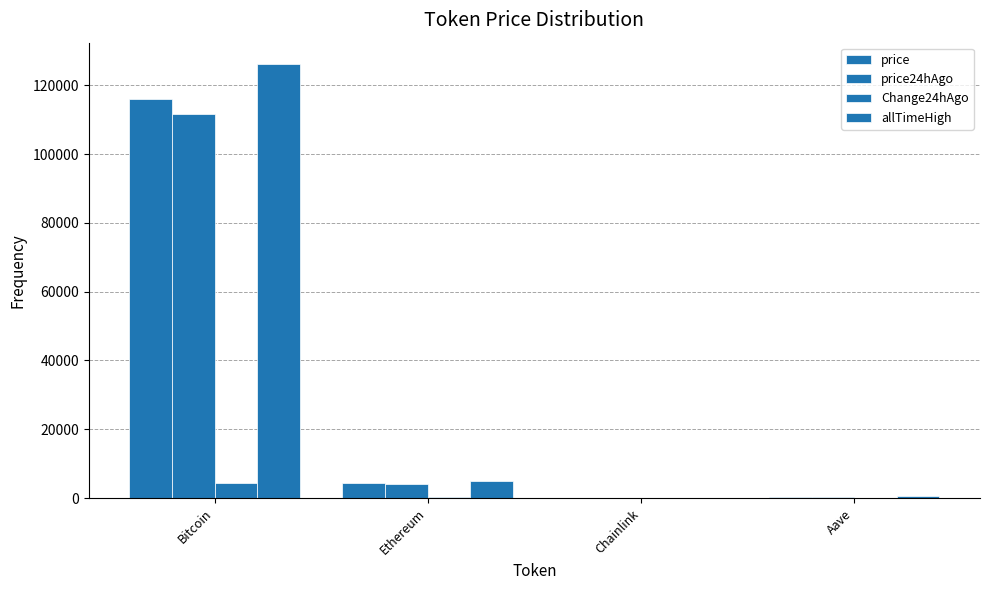

The value of Change24hAgo at Ethereum is 286.8. True or false?

True